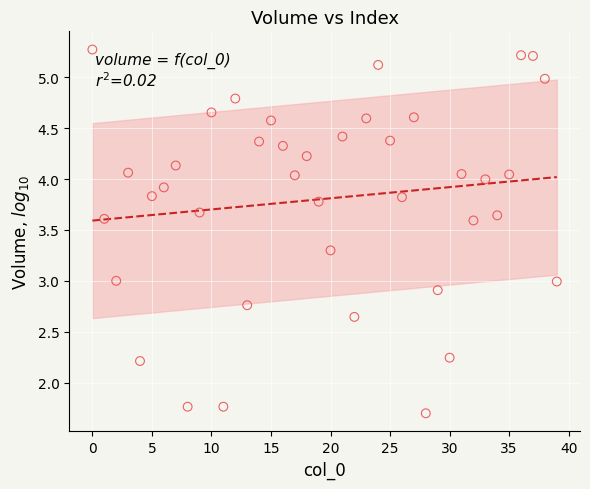

Count the number of points in this scatter plot.

40